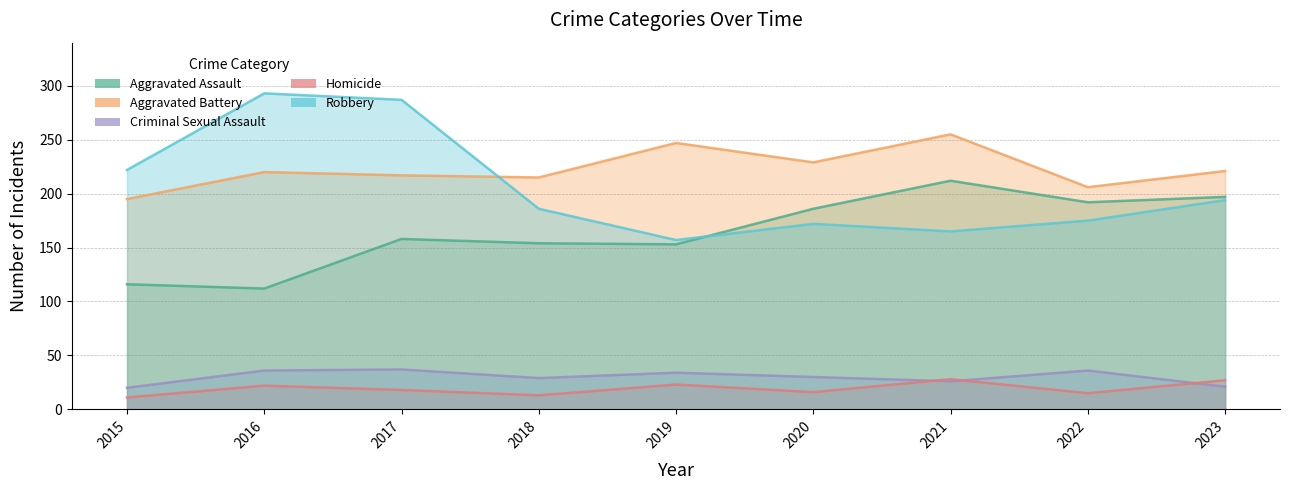

What is the total value across all series at 2017?

717